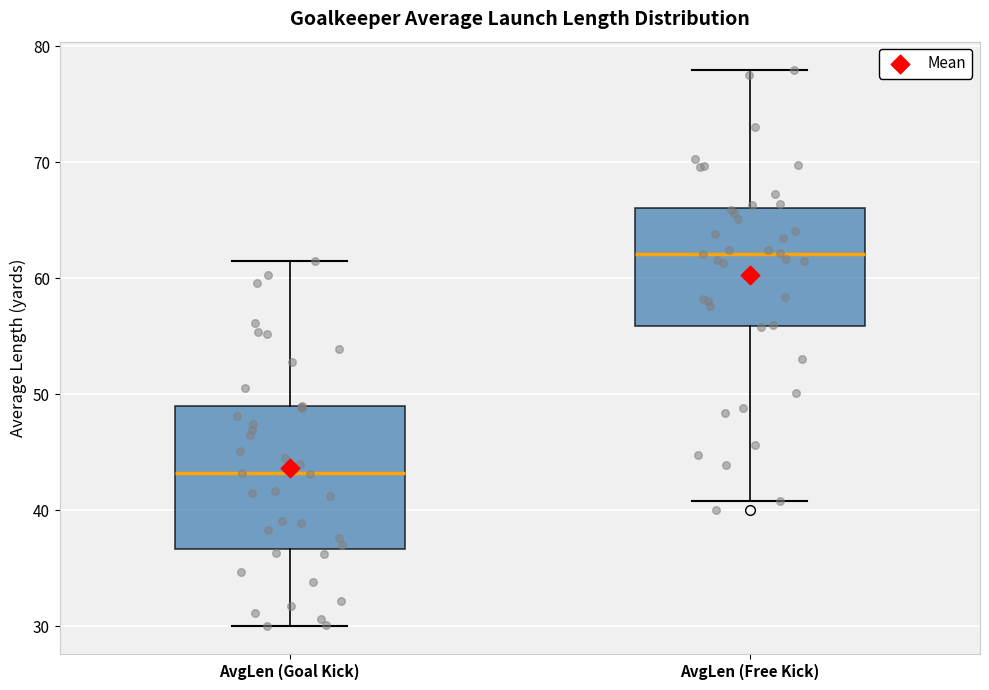

Which box has the highest median line?

AvgLen (Free Kick)